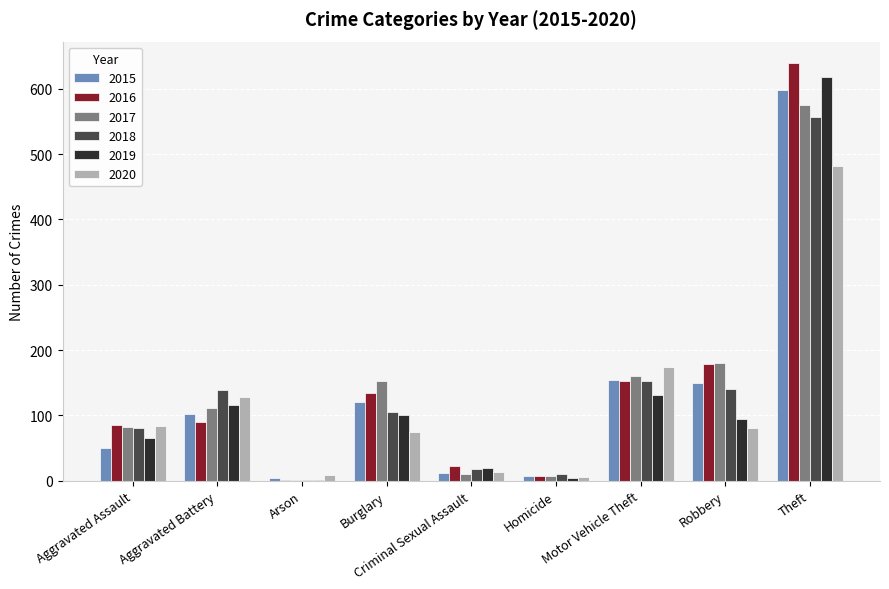

At which category is the sum across all series the highest?

Theft